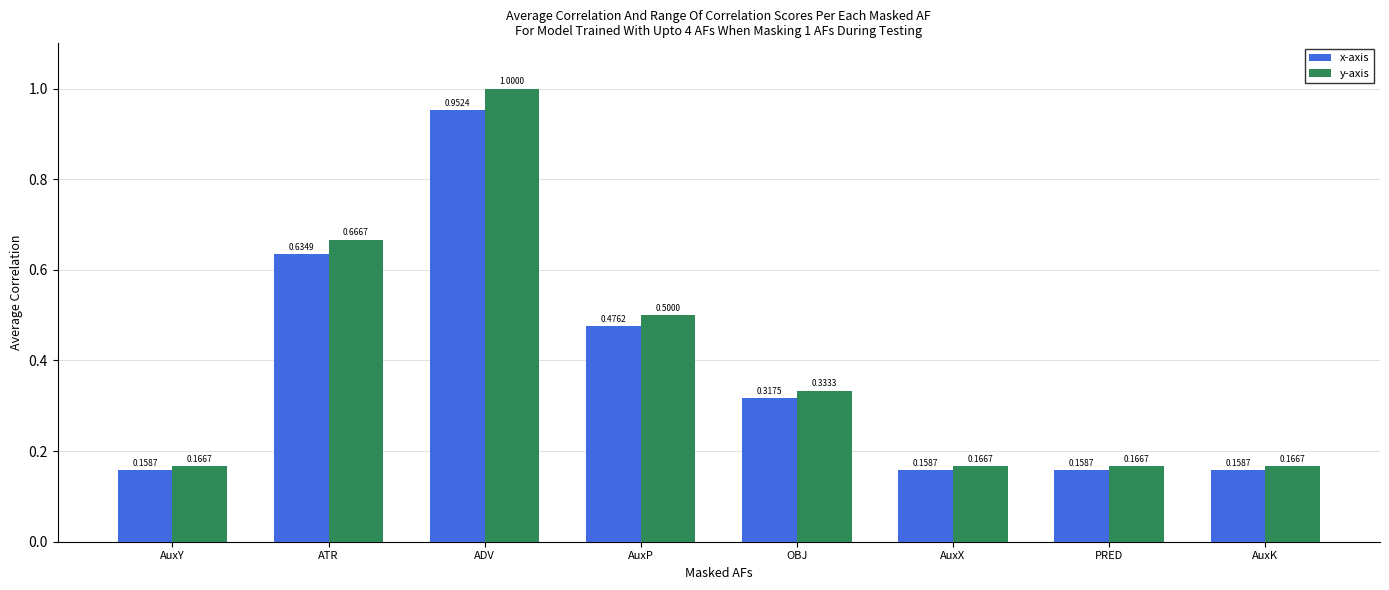

Which series has the widest spread of values?

y-axis